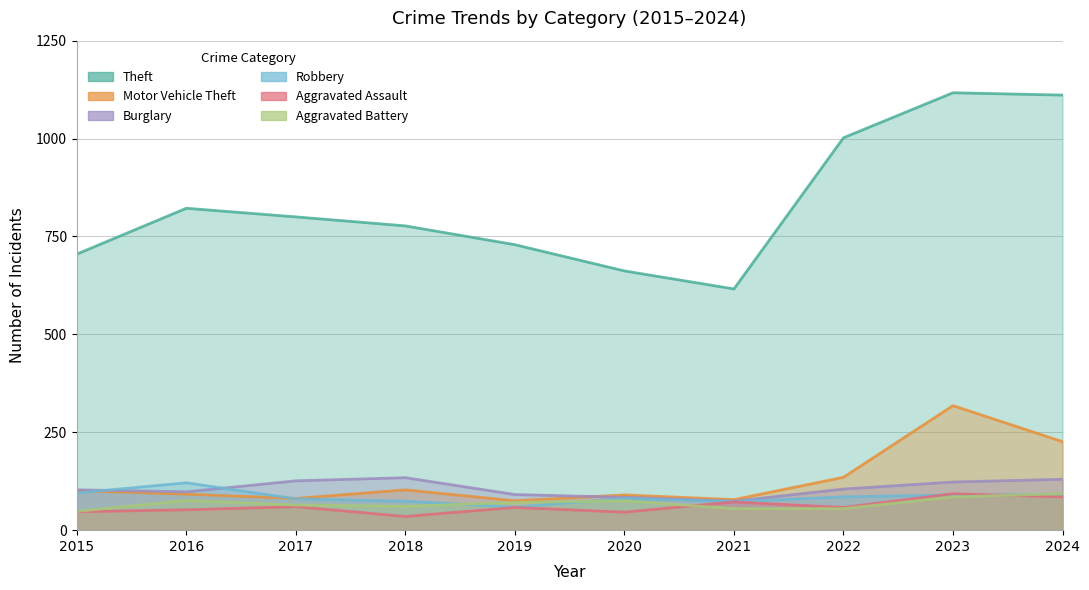

How many distinct data groups are displayed?

6